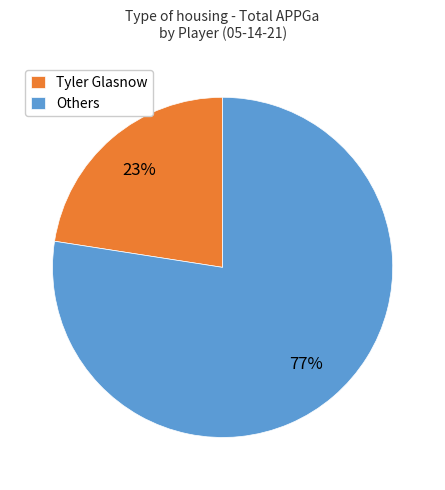

Which slice is the largest?

Others